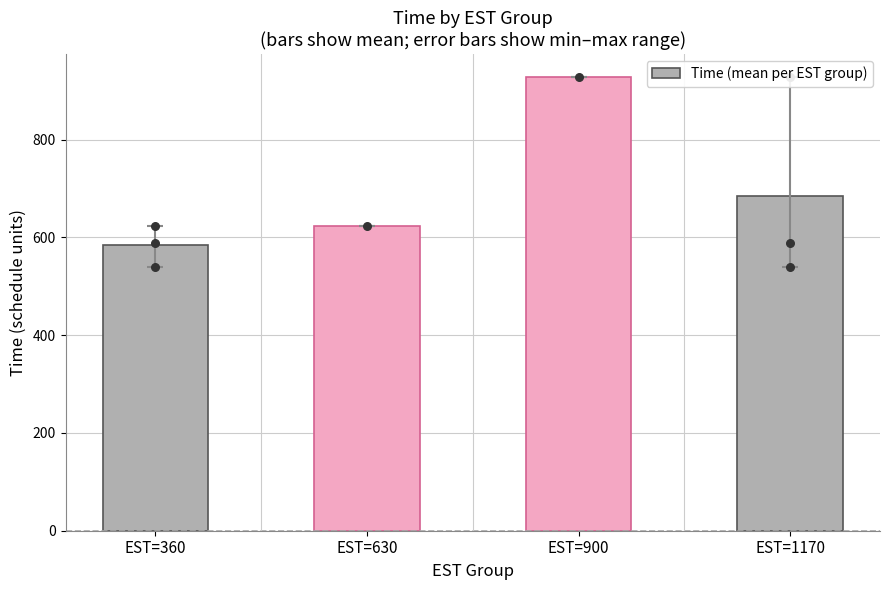

What is the change in value from EST=360 to EST=630?

+39.3